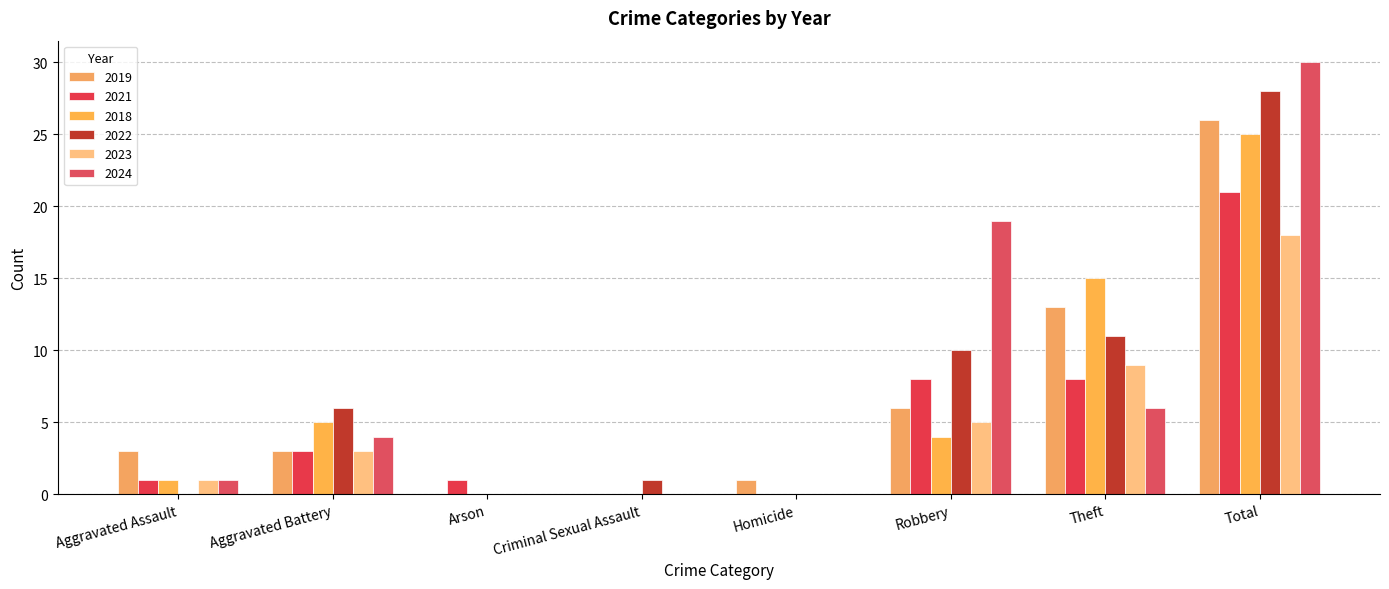

Are the bars horizontal?

No